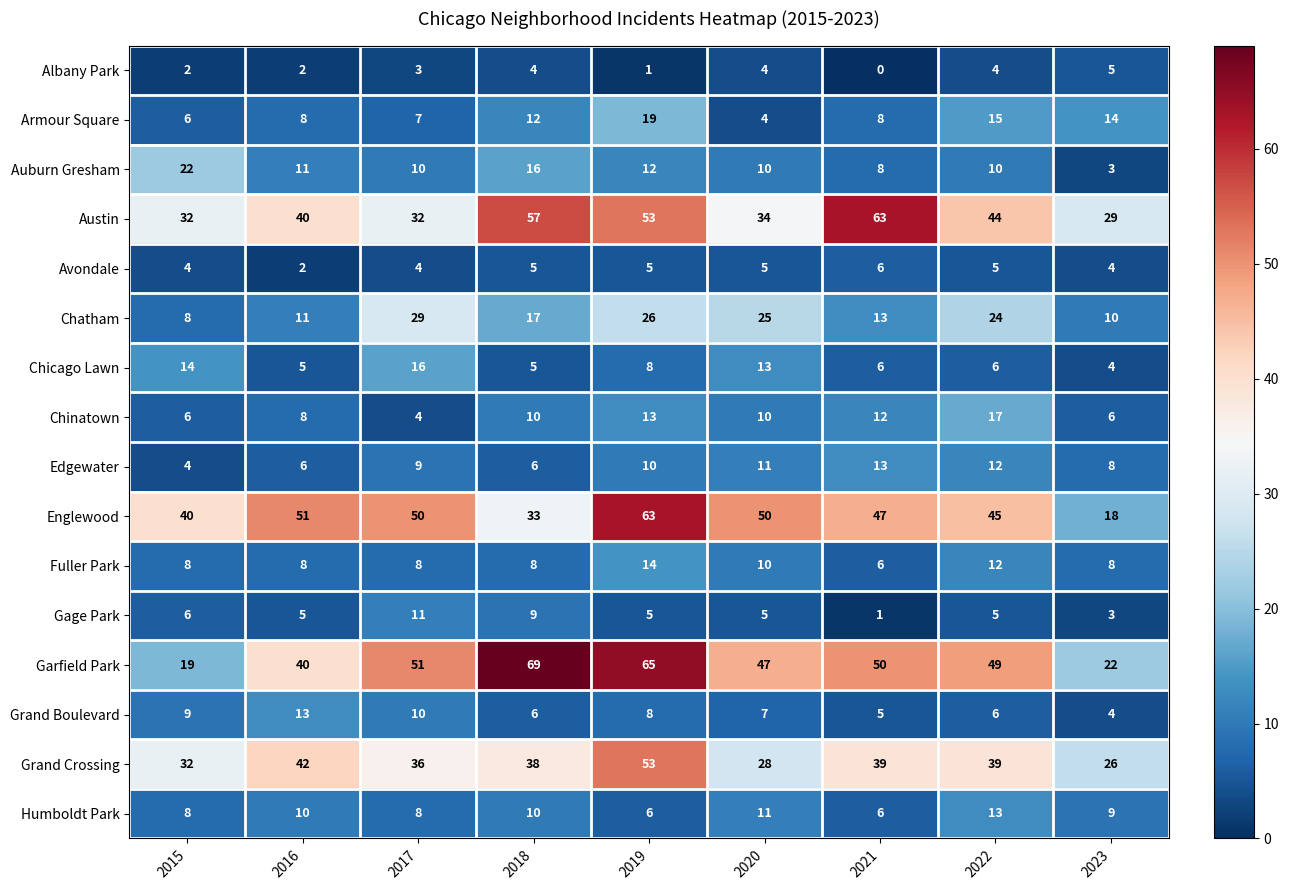

What is the maximum value for Garfield Park?

69